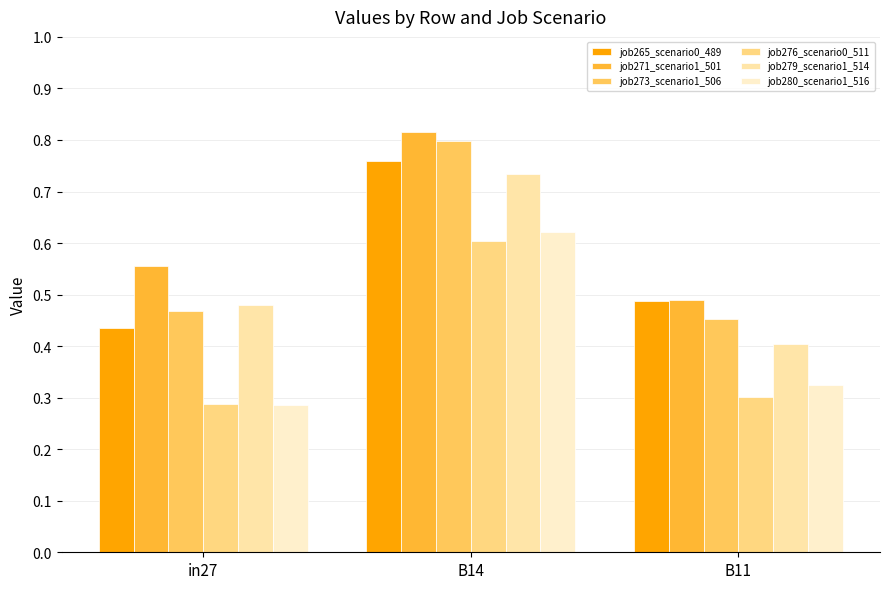

How many categories are shown in the chart?

3